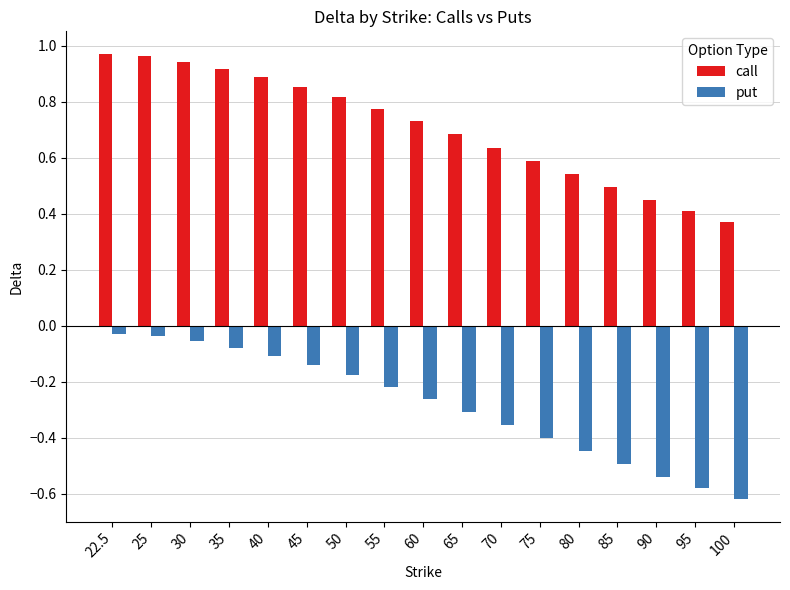

Between 35 and 90, which series saw the biggest shift?

call